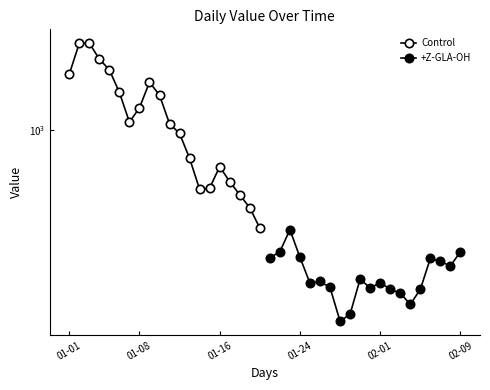

True or false: Control and +Z-GLA-OH cross at least once.

False